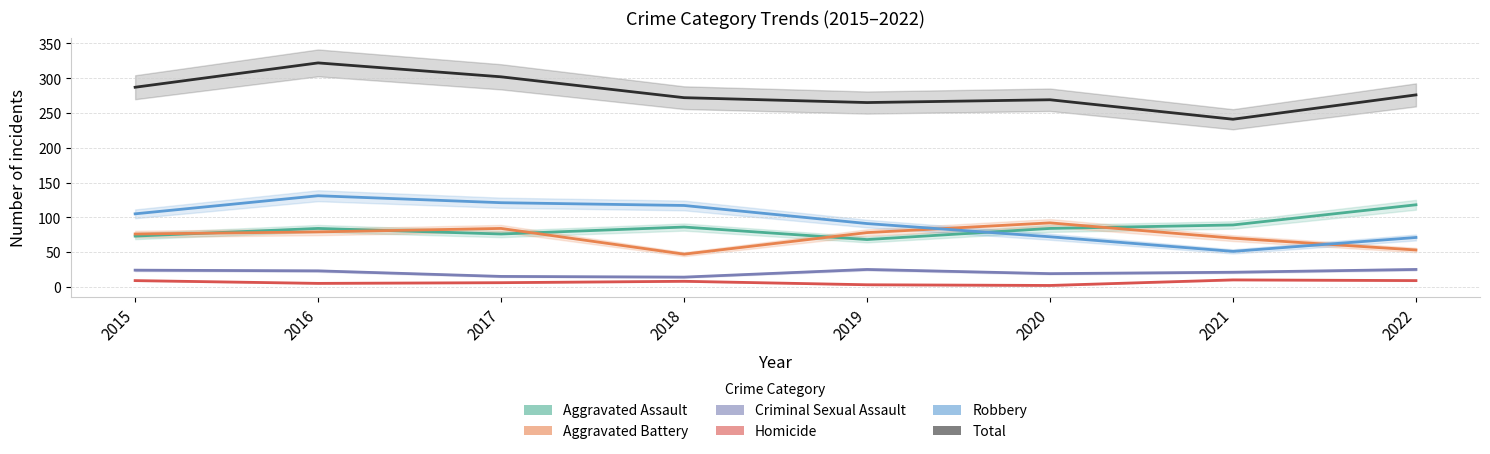

Which series has the largest total across all categories?

Total